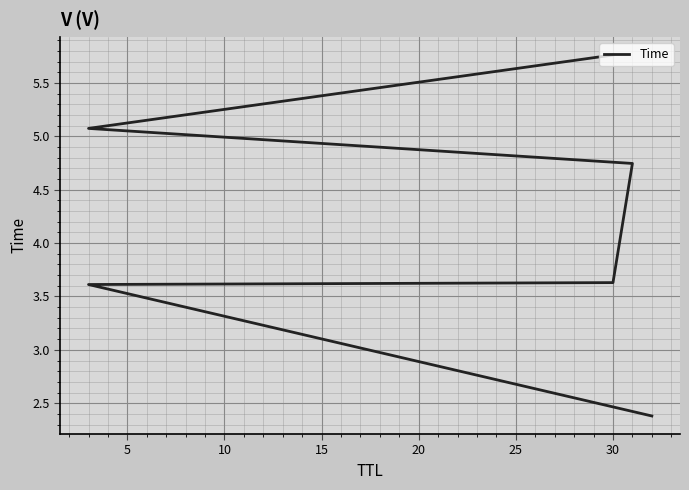

How many categories are shown in the chart?

6